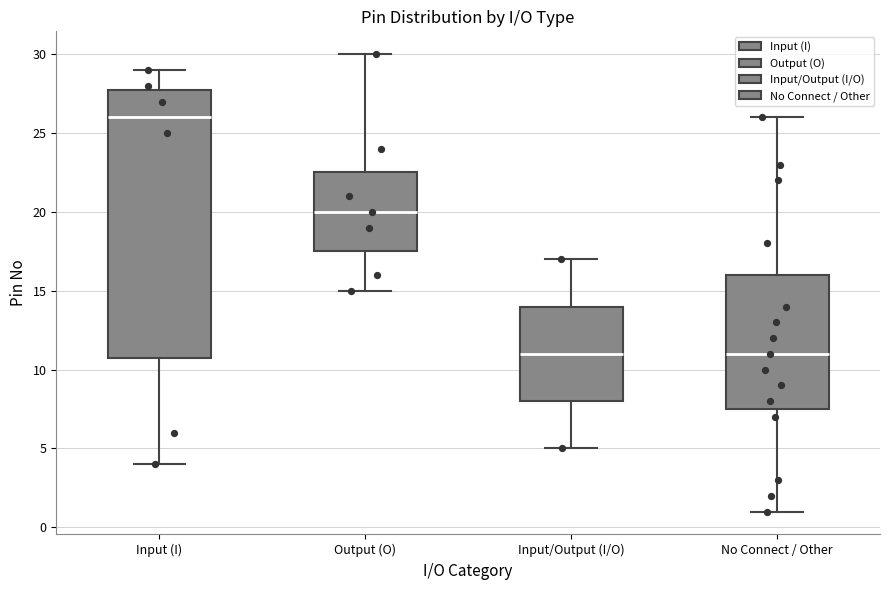

Reading left to right, transcribe this box plot: for each box, give where its median line is, the range the box spans, and where its two whiskers end, as read against the y-axis. The values are not printed on the chart, so give them approximately, as read against the axis.

Input (I): median 26.0, box 11.0 to 28.0, whiskers 4.0 to 29.0
Output (O): median 20.0, box 17.5 to 22.5, whiskers 15.0 to 30.0
Input/Output (I/O): median 11.0, box 8.0 to 14.0, whiskers 5.0 to 17.0
No Connect / Other: median 11.0, box 7.5 to 16.0, whiskers 1.0 to 26.0